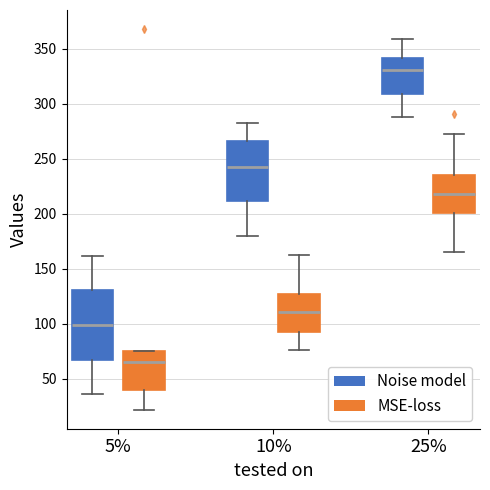

Reading left to right, transcribe this box plot: for each box, give where its median line is, the range the box spans, and where its two whiskers end, as read against the y-axis. The values are not printed on the chart, so give them approximately, as read against the axis.

5% (Noise model): median 100, box 70 to 130, whiskers 35 to 160
5% (MSE-loss): median 65, box 40 to 75, whiskers 20 to 75
10% (Noise model): median 245, box 210 to 265, whiskers 180 to 285
10% (MSE-loss): median 110, box 95 to 130, whiskers 75 to 165
25% (Noise model): median 330, box 310 to 340, whiskers 290 to 360
25% (MSE-loss): median 220, box 200 to 235, whiskers 165 to 275